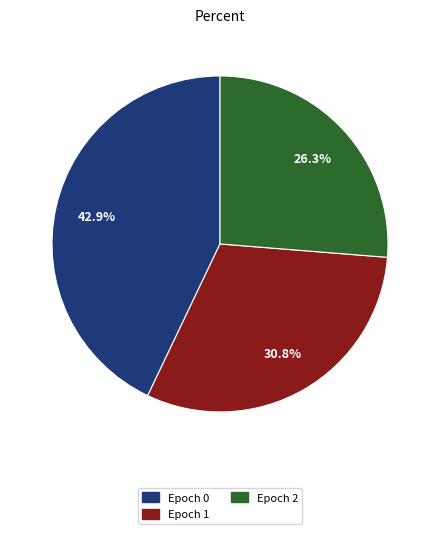

Which has a higher value, Epoch 1 or Epoch 0?

Epoch 0